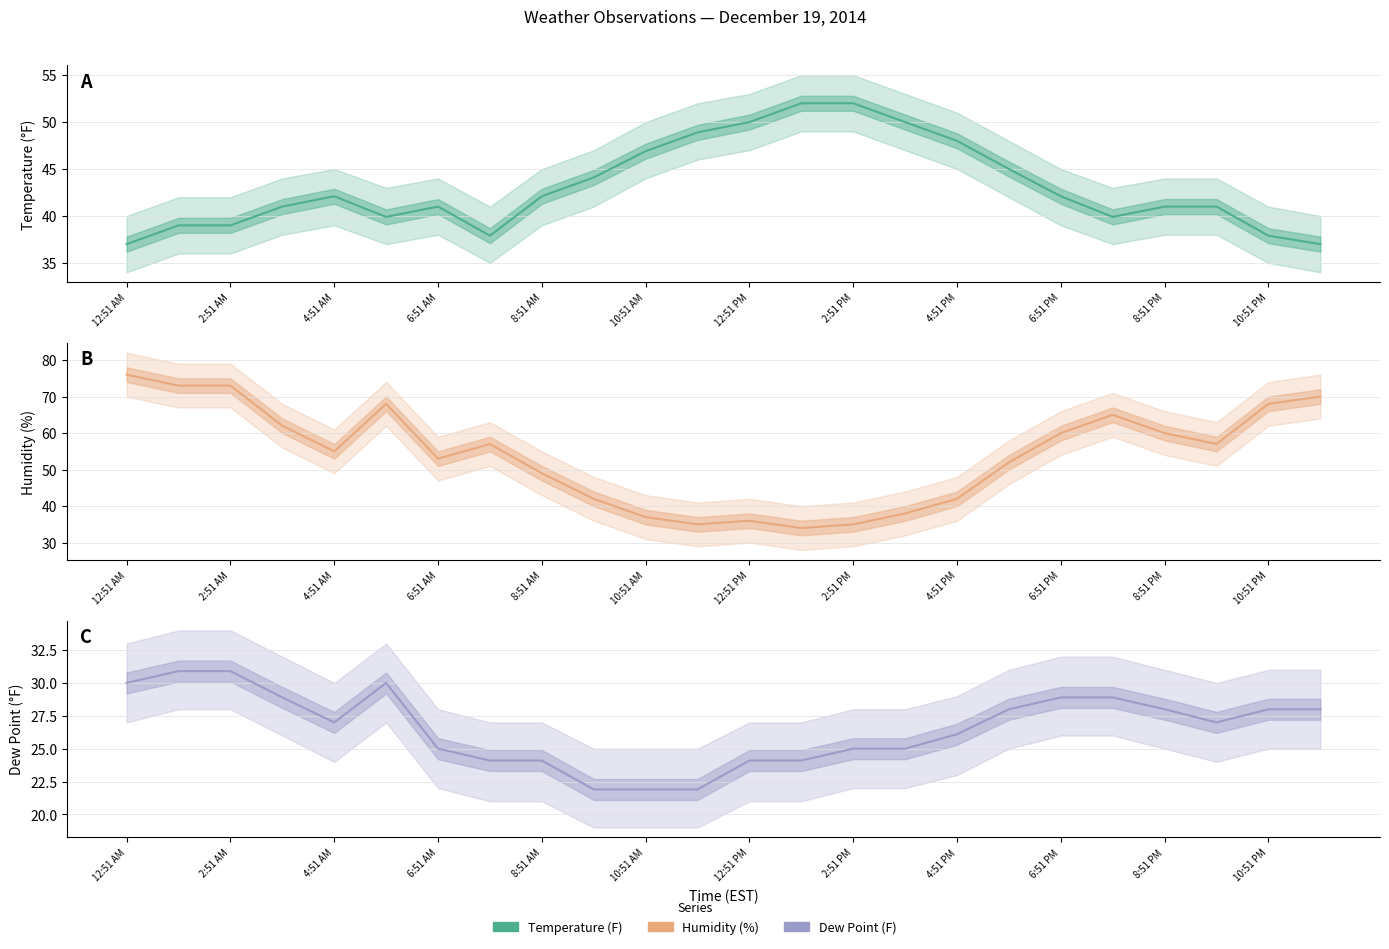

Count the number of data series in this chart.

3